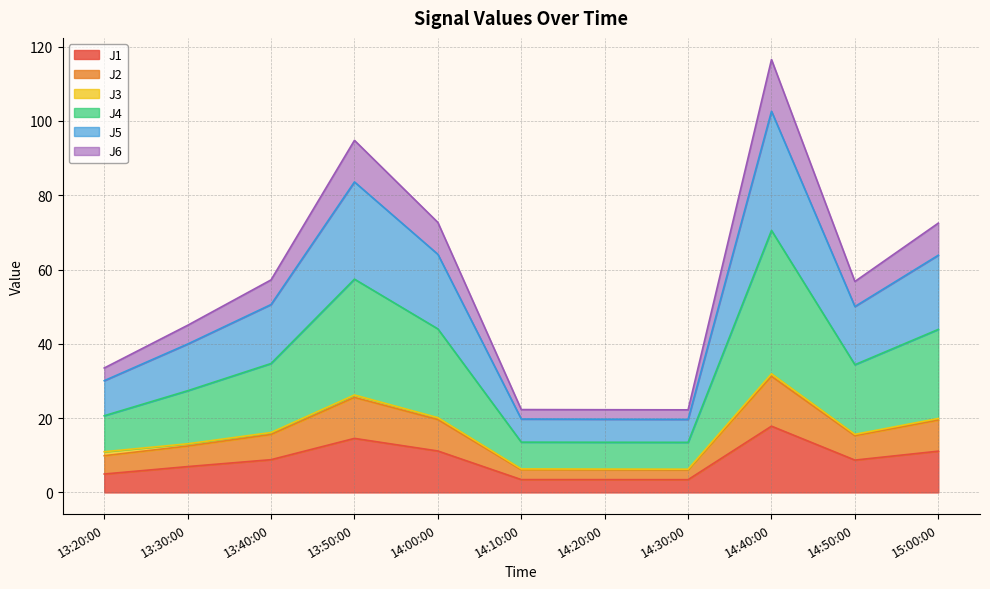

At which category is the sum across all series the highest?

14:40:00